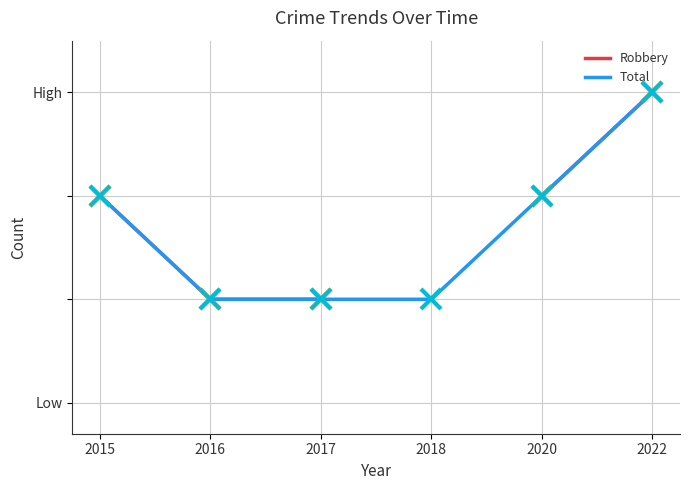

List the labels in order of Total value, largest first.

2022, 2015, 2020, 2016, 2017, 2018